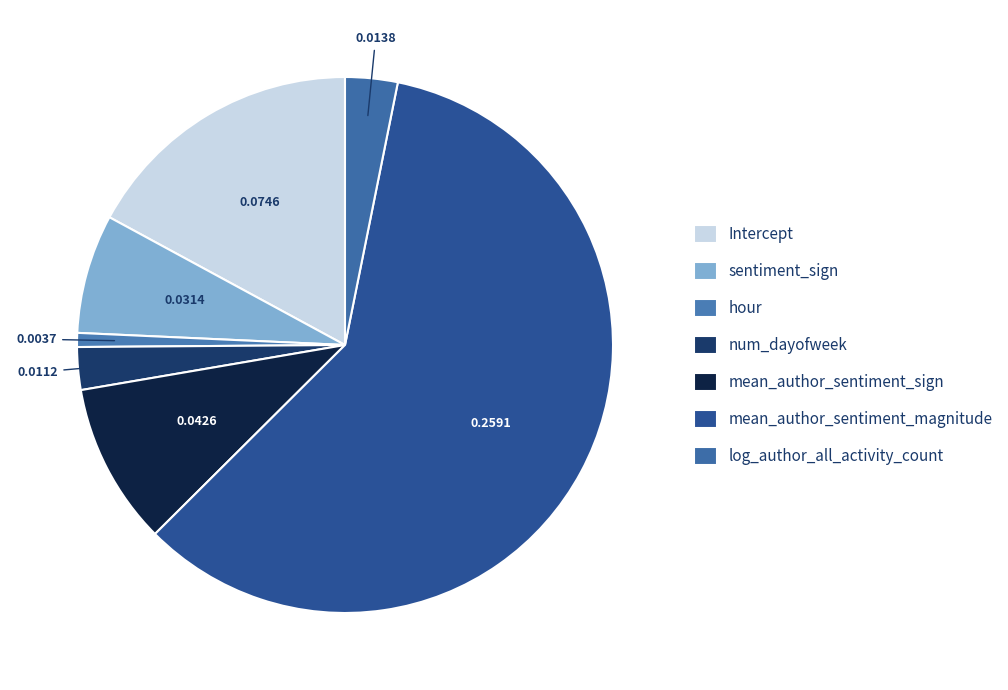

Is mean_author_sentiment_magnitude the majority of the pie?

Yes